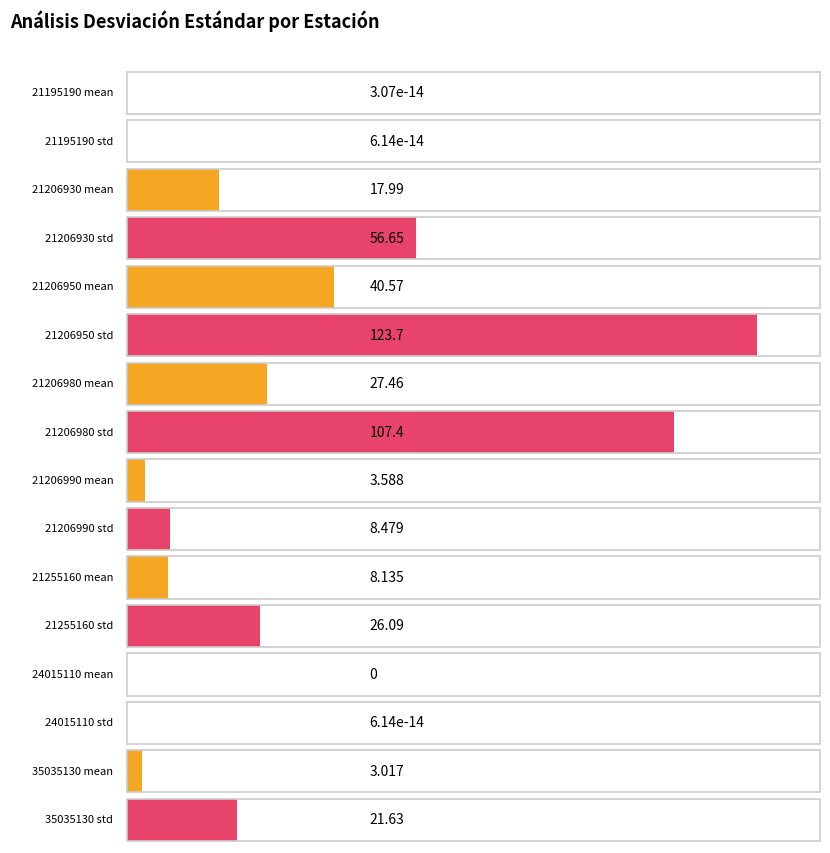

What is the greatest value displayed?

123.7